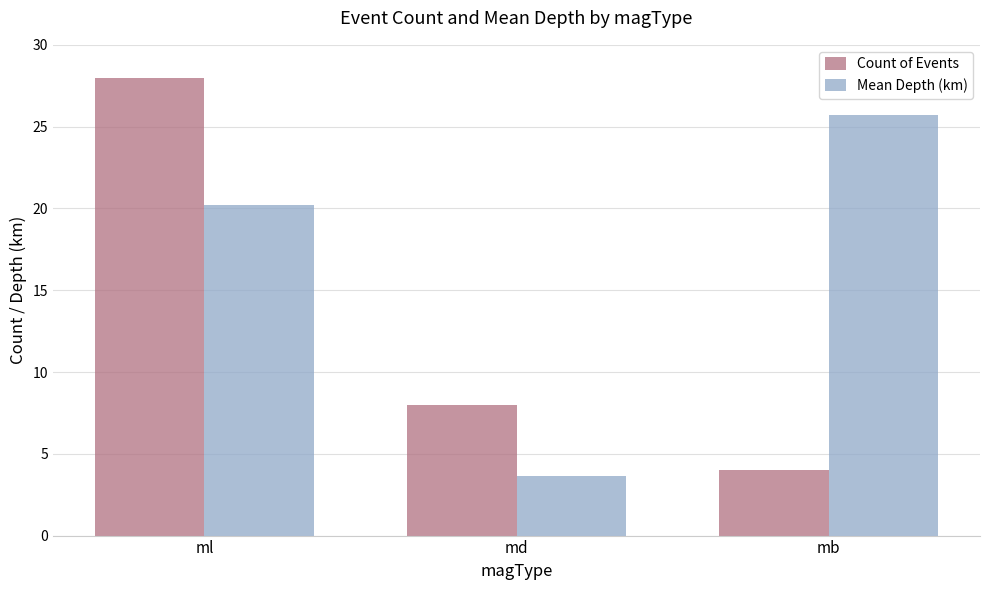

What is the difference between the Mean Depth (km) values at mb and ml?

5.5